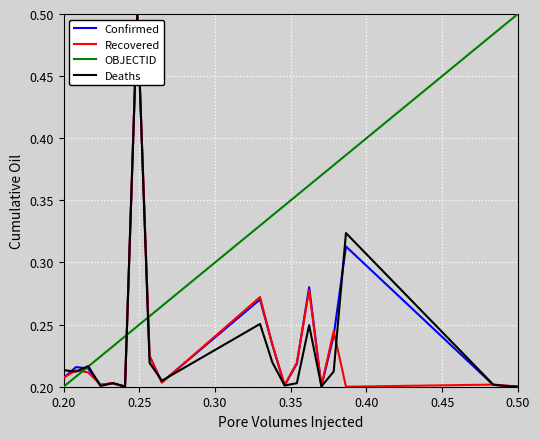

Which series has the largest total across all categories?

OBJECTID